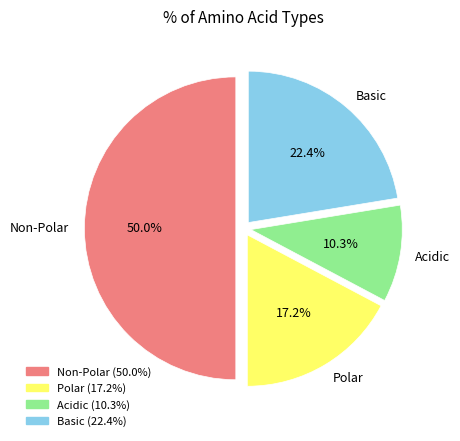

What portion of the pie excludes Polar?

82.8%